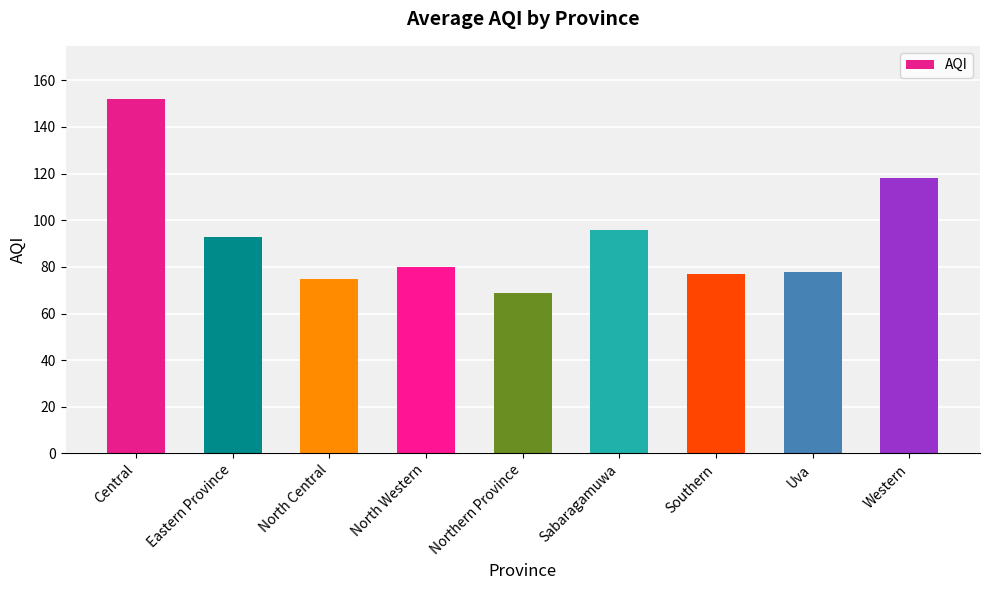

What is the label of the 1st bar from the left?

Central